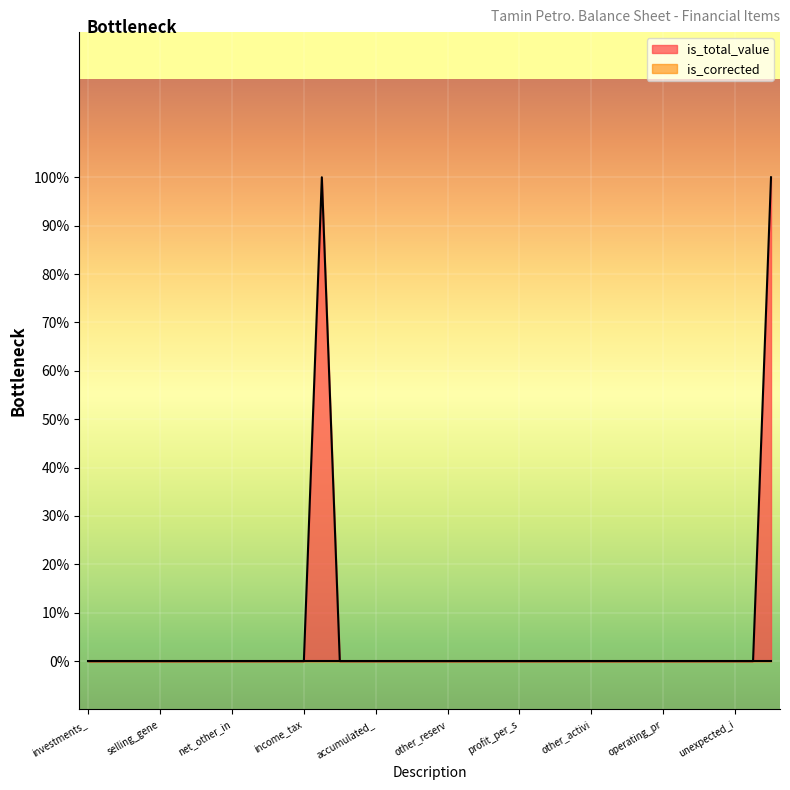

True or false: the data shows 1 at profit_befor_tax.

False